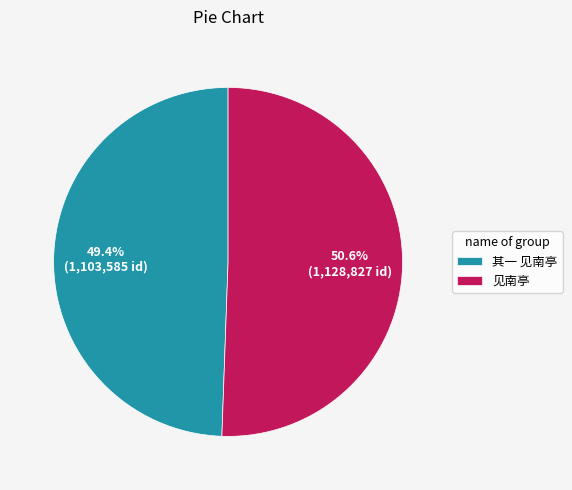

Between 其一 见南亭 and 见南亭, which is larger?

见南亭